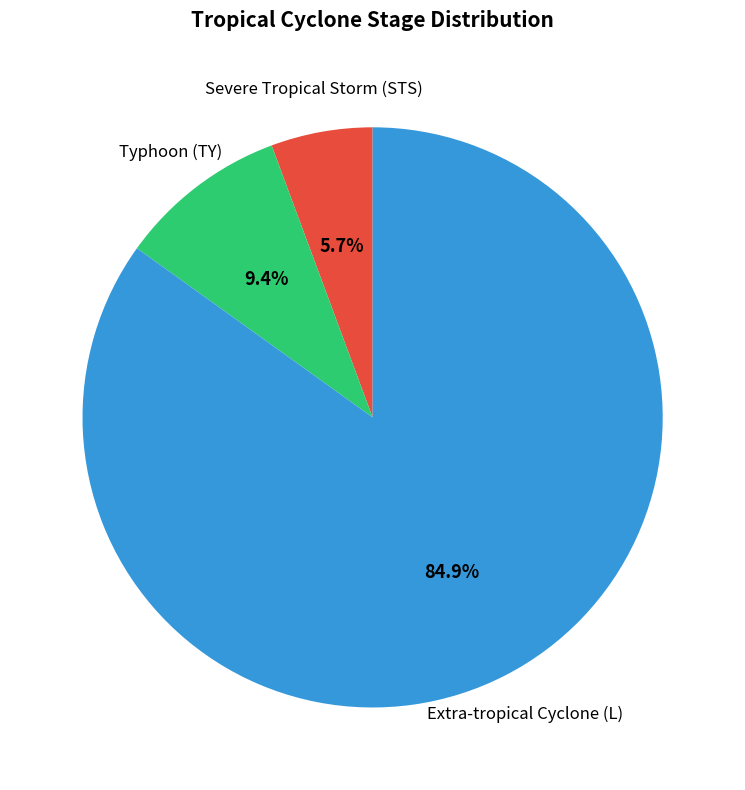

Which category has the smallest portion of the pie?

Severe Tropical Storm (STS)